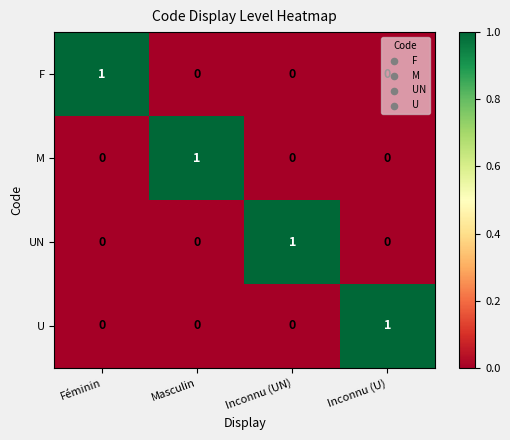

Which category has the highest value in the F series?

Féminin